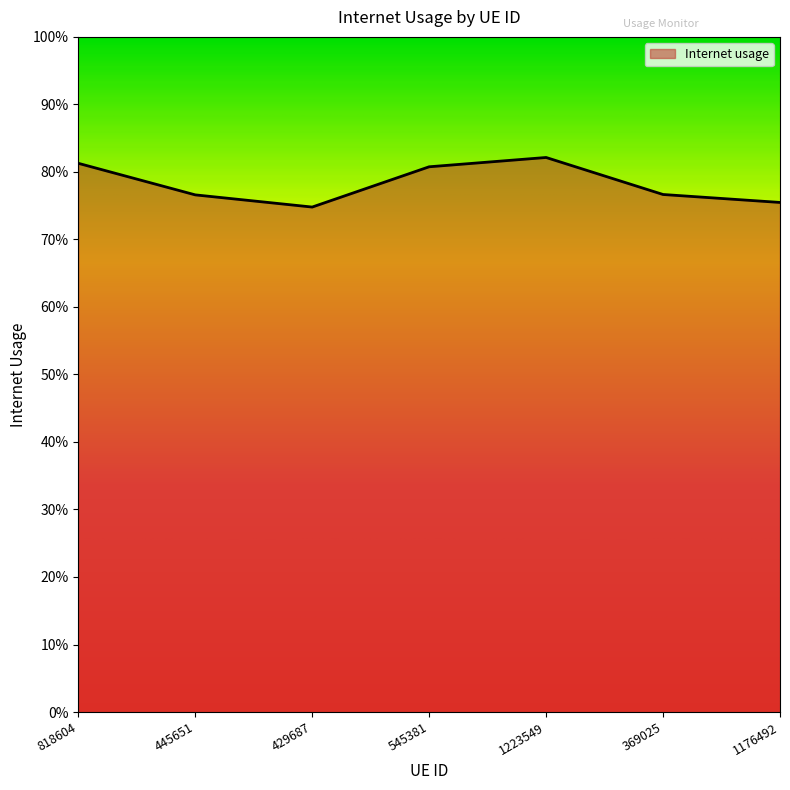

How many interior local peaks (higher than both neighbors) does the data have?

1